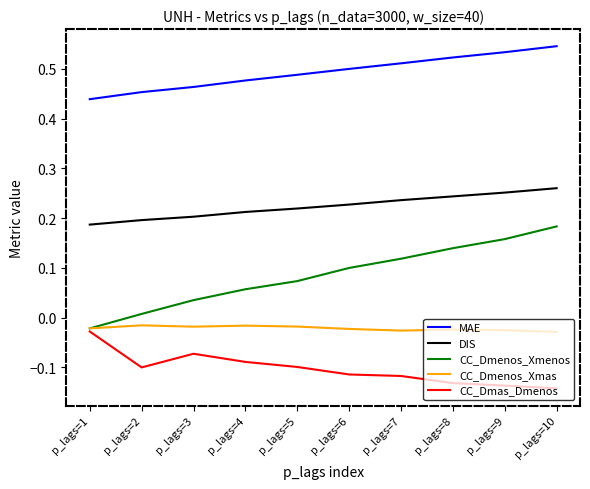

What is the total value across all series at p_lags=3?

0.6